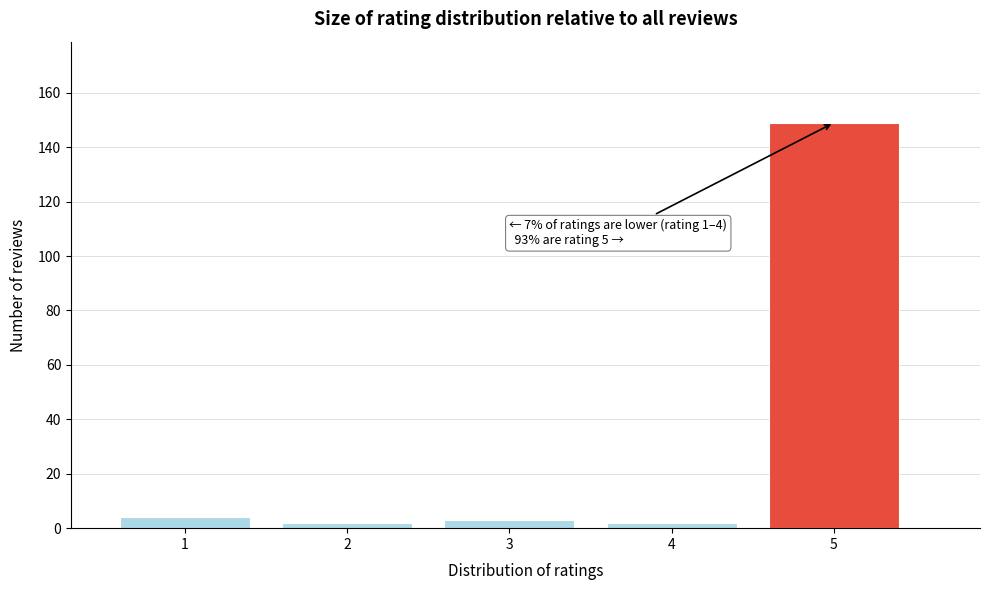

Reading left to right, what are all the values shown in this chart?

1=4	2=2	3=3	4=2	5=149